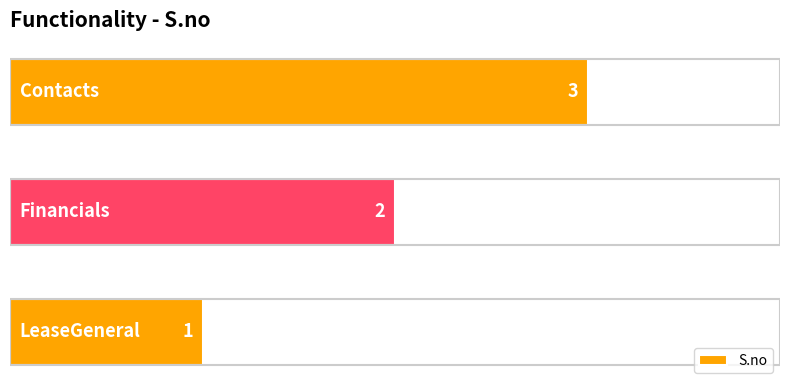

Does the chart contain stacked bars?

No